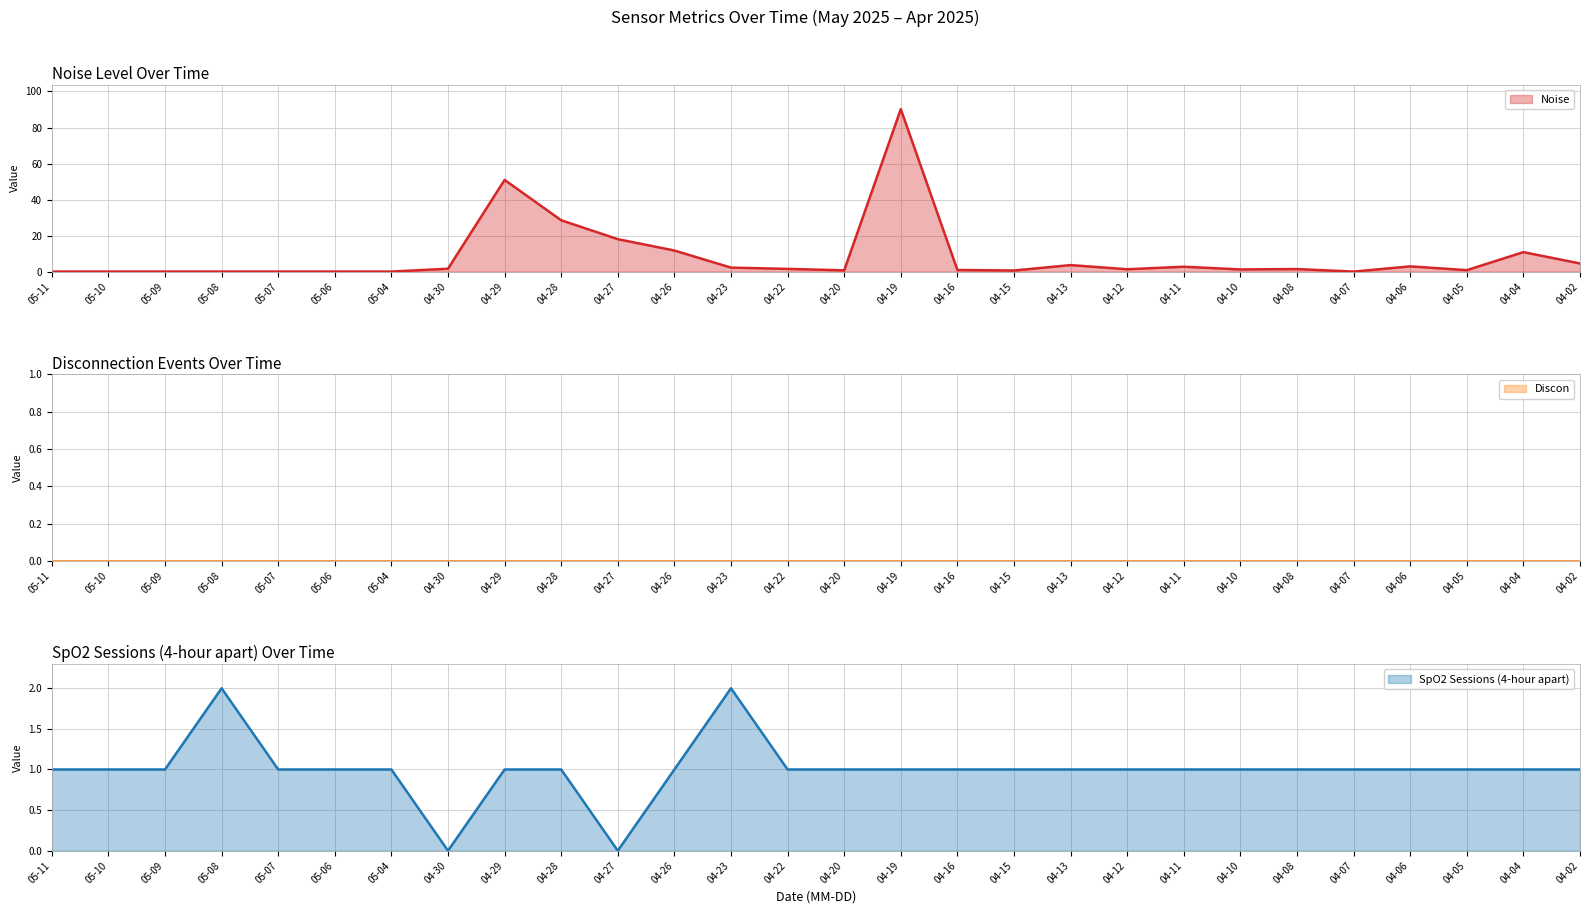

Where is Noise nearest to the value 45?

04-29